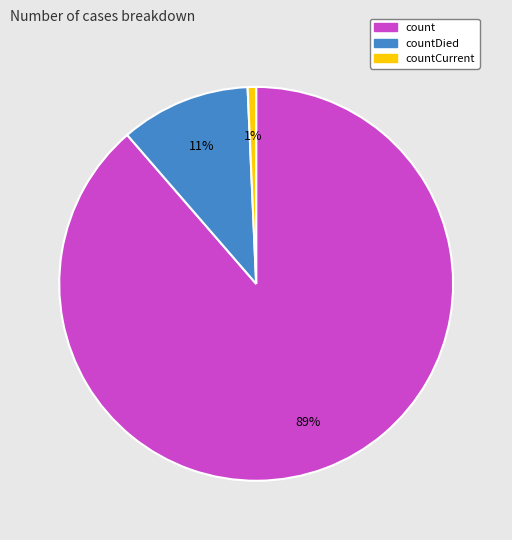

Does any single category account for the majority?

Yes